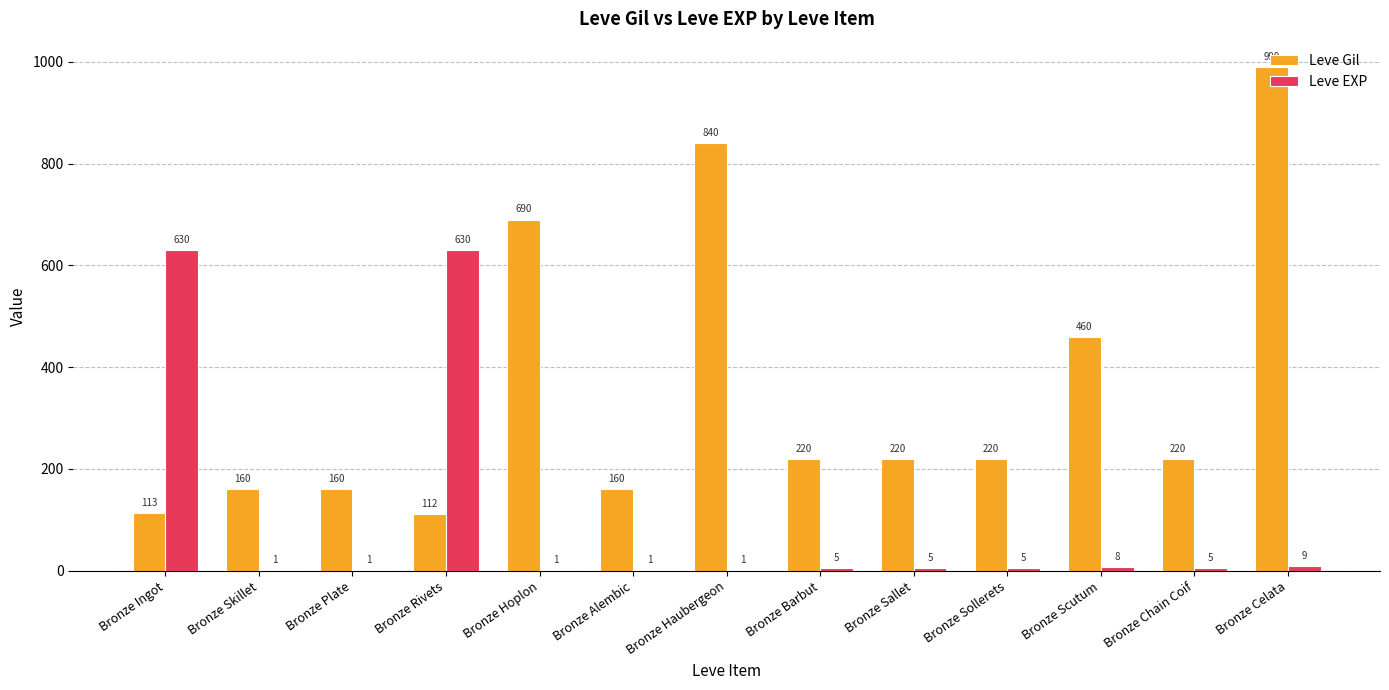

What is the average value of the Leve EXP series?

100